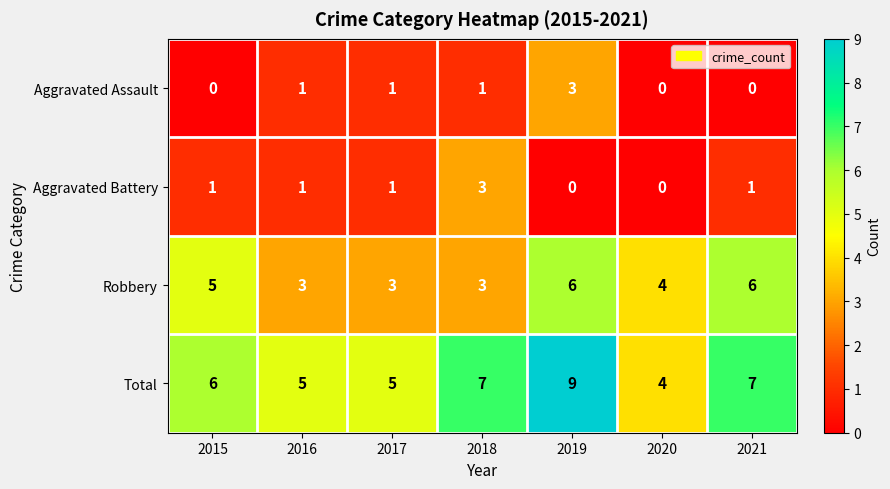

Which label corresponds to the largest value in the chart?

2019